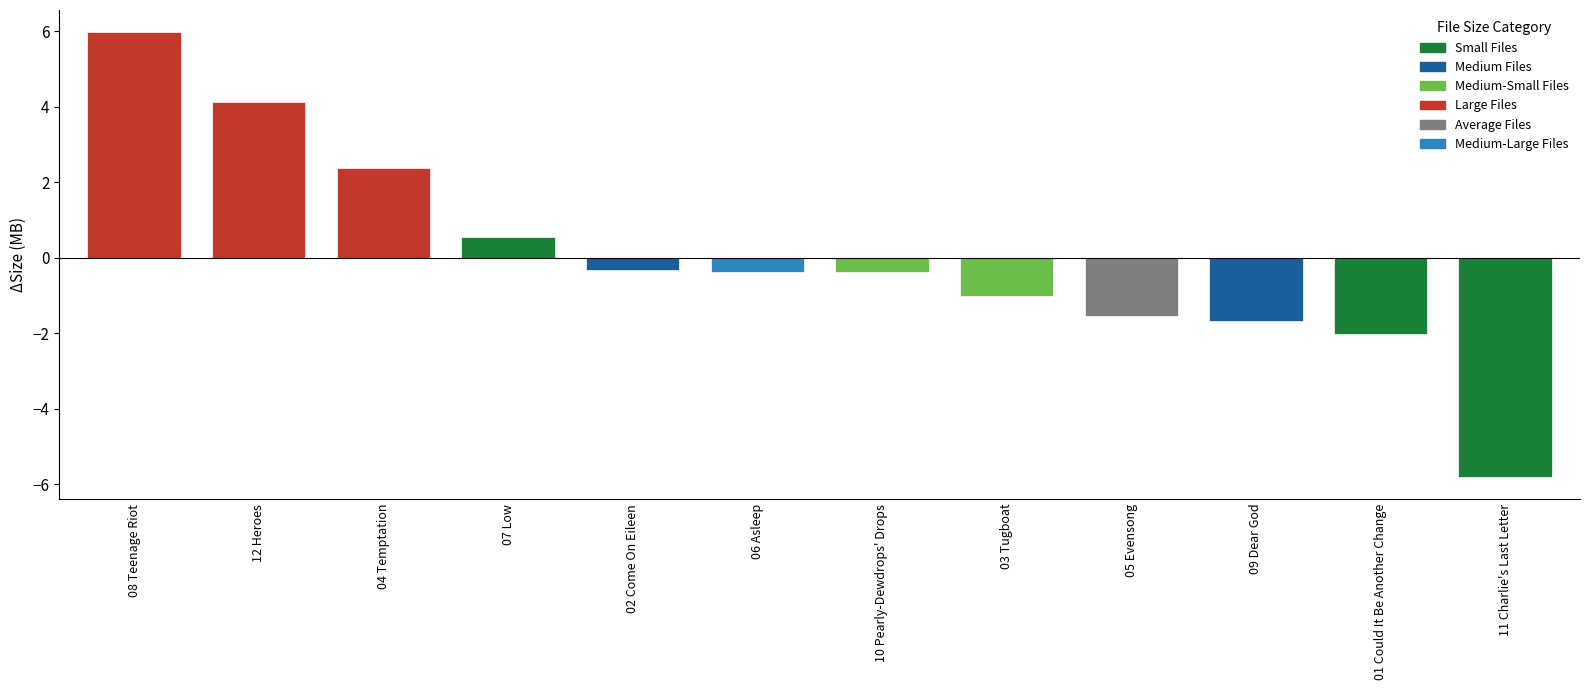

How many bars are there in total?

12